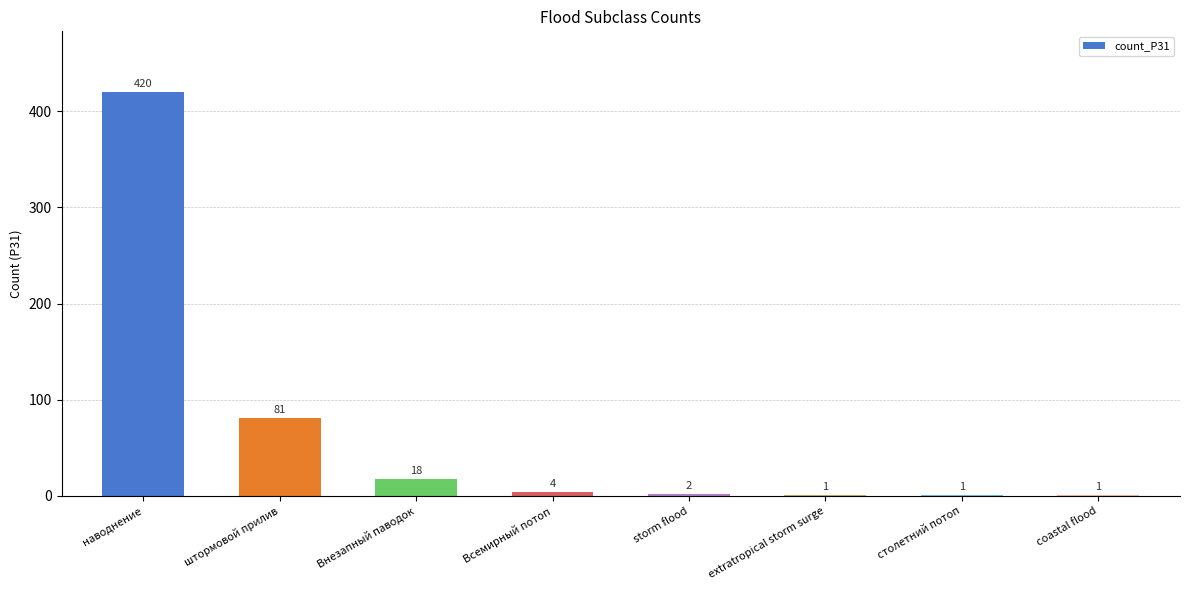

How many categories are shown in the chart?

8